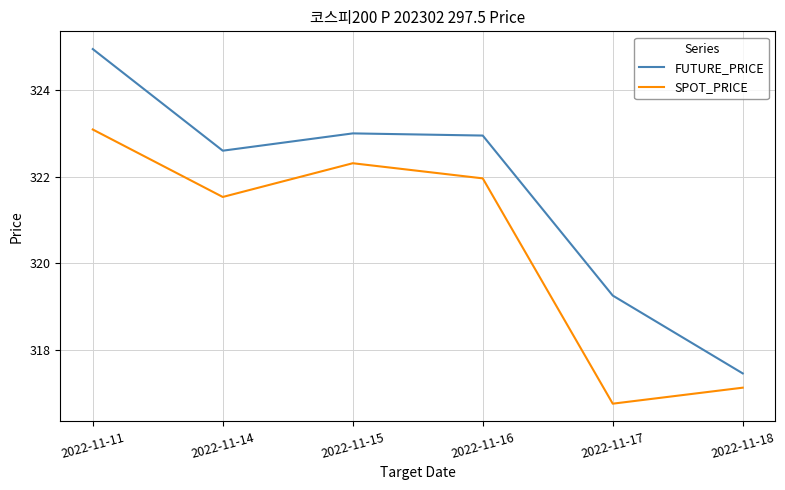

Which series has the largest total across all categories?

FUTURE_PRICE